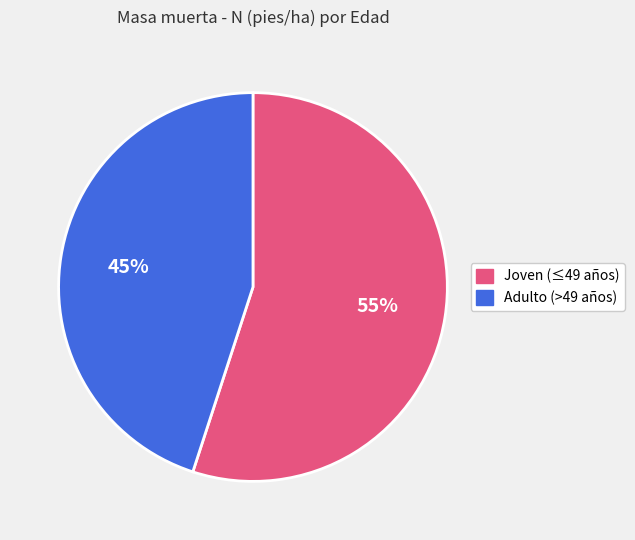

Is there a majority slice in this chart?

Yes